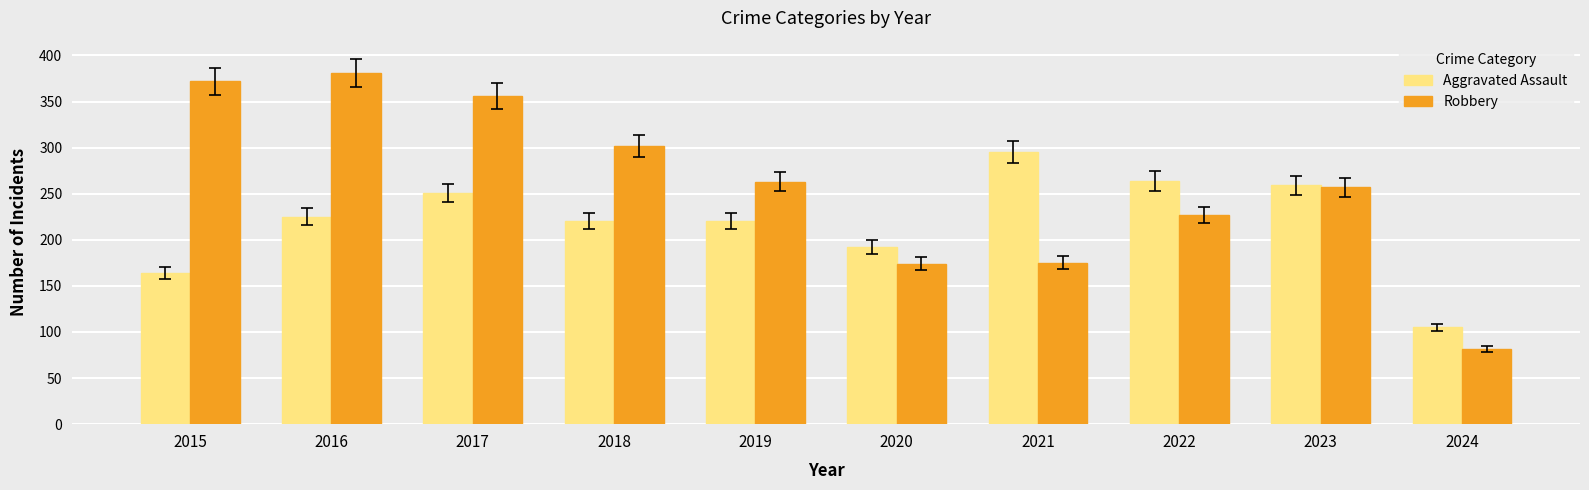

How many values in the Robbery series are below 263?

5